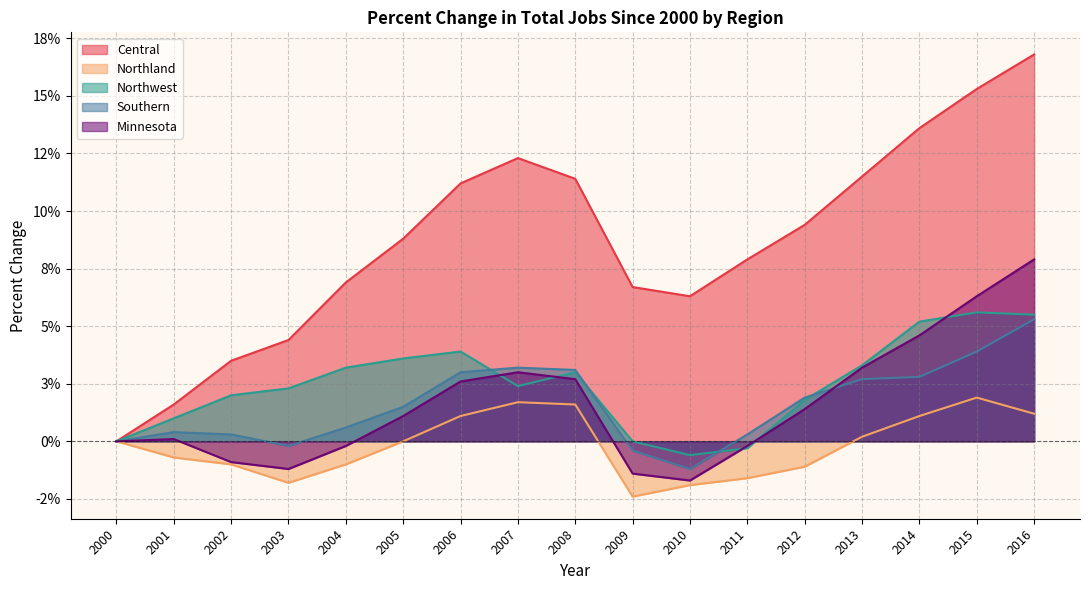

Where is Minnesota nearest to the value 0?

2000